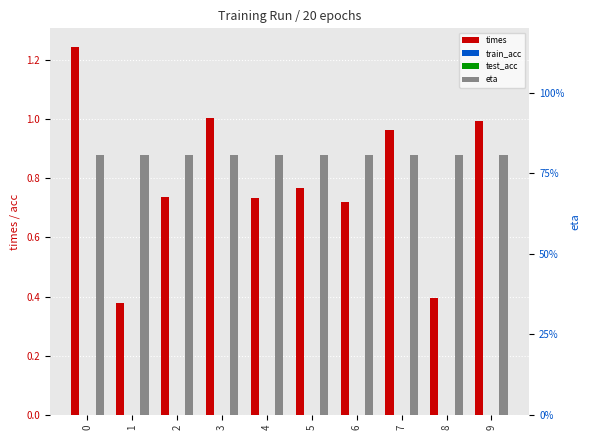

What is the difference between the highest and lowest values at 0?

1.2